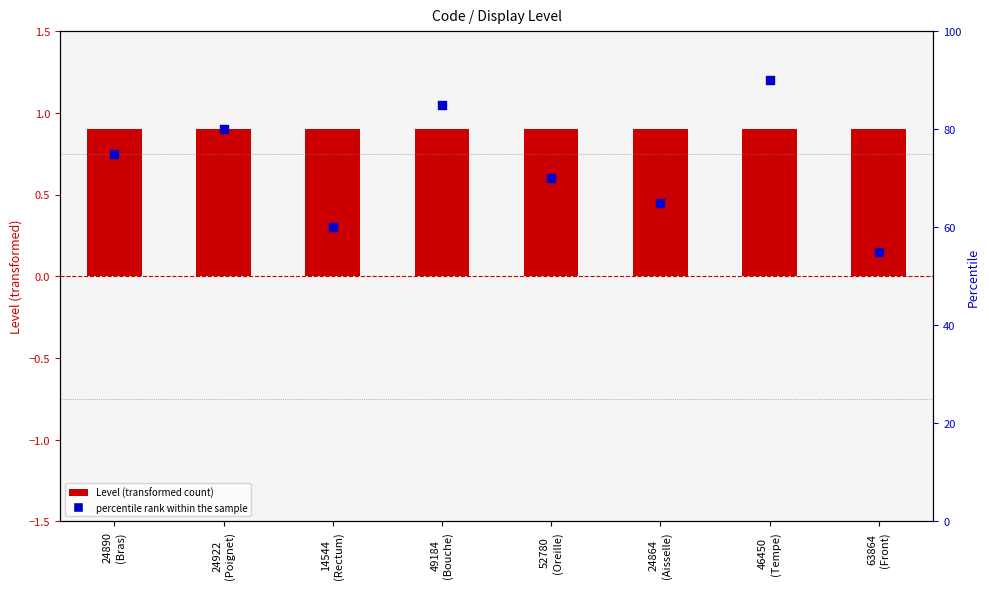

Is the value of percentile rank within the sample at 14544
(Rectum) greater than the value of Level at 46450
(Tempe)?

Yes